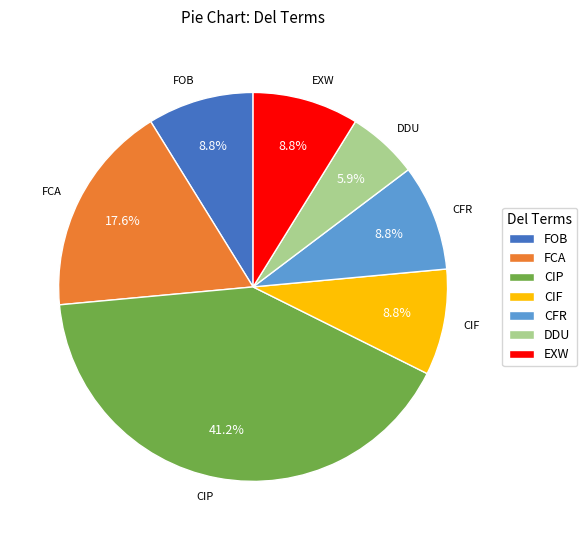

Does FCA account for over 50% of the chart?

No